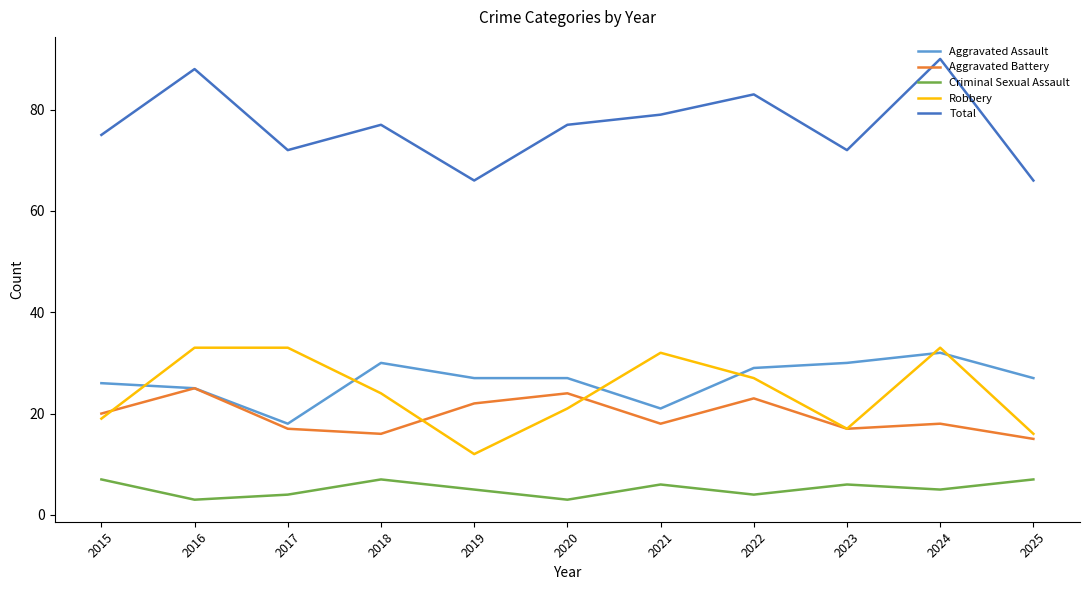

Is it true that Aggravated Assault equals 26 at 2015?

True